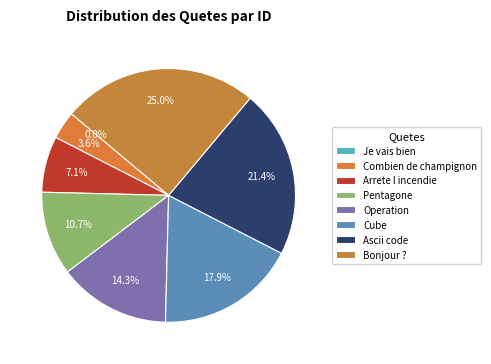

Rank the categories by value from lowest to highest.

Je vais bien, Combien de champignon, Arrete l incendie, Pentagone, Operation, Cube, Ascii code, Bonjour ?